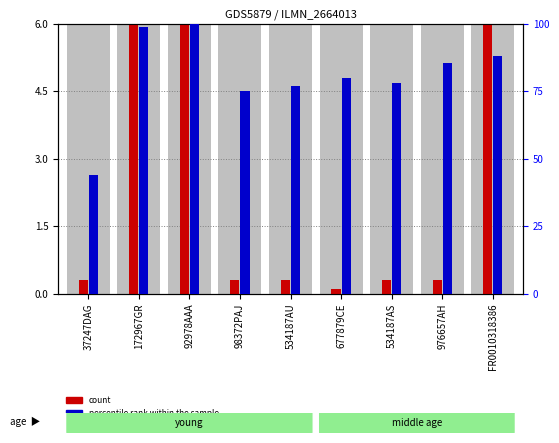

Which label corresponds to the largest value in the chart?

92978AAA